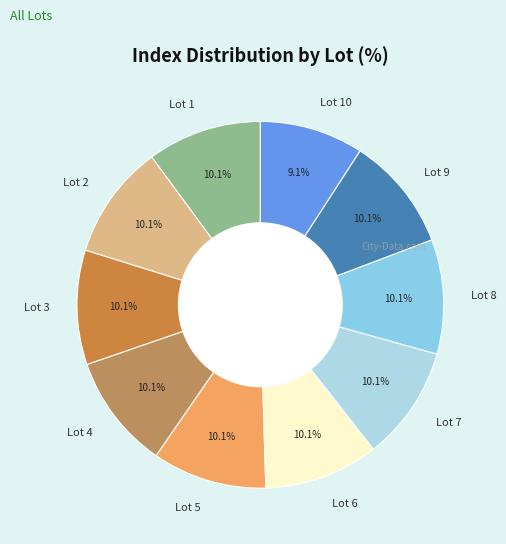

What is the ratio of the value at Lot 6 to the value at Lot 1?

1.0